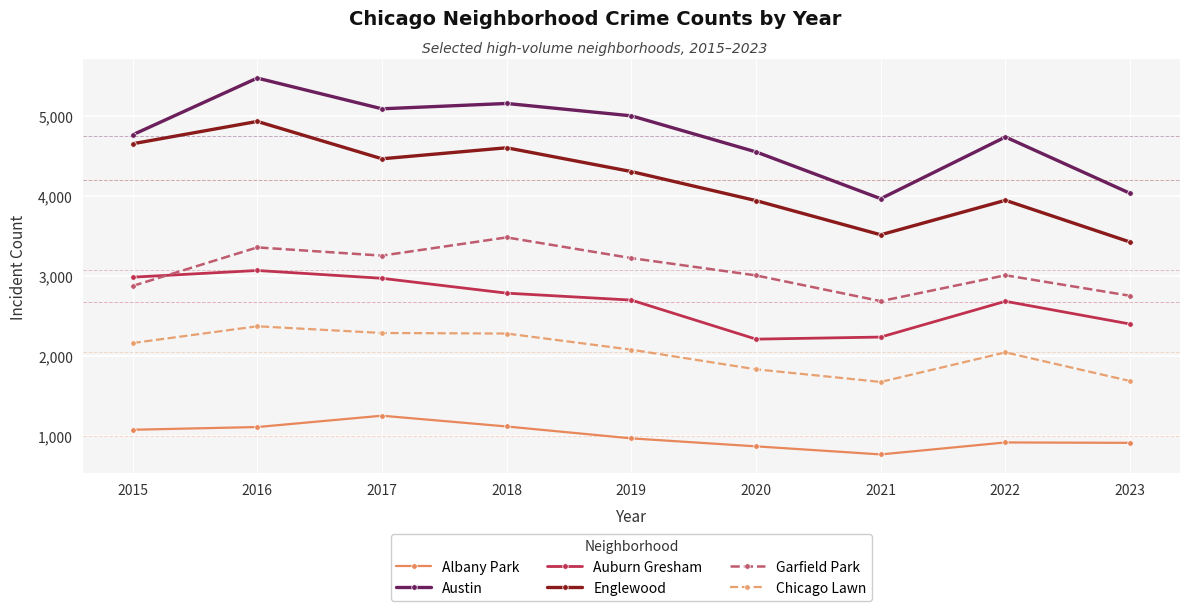

What is the total value across all series at 2023?

15216